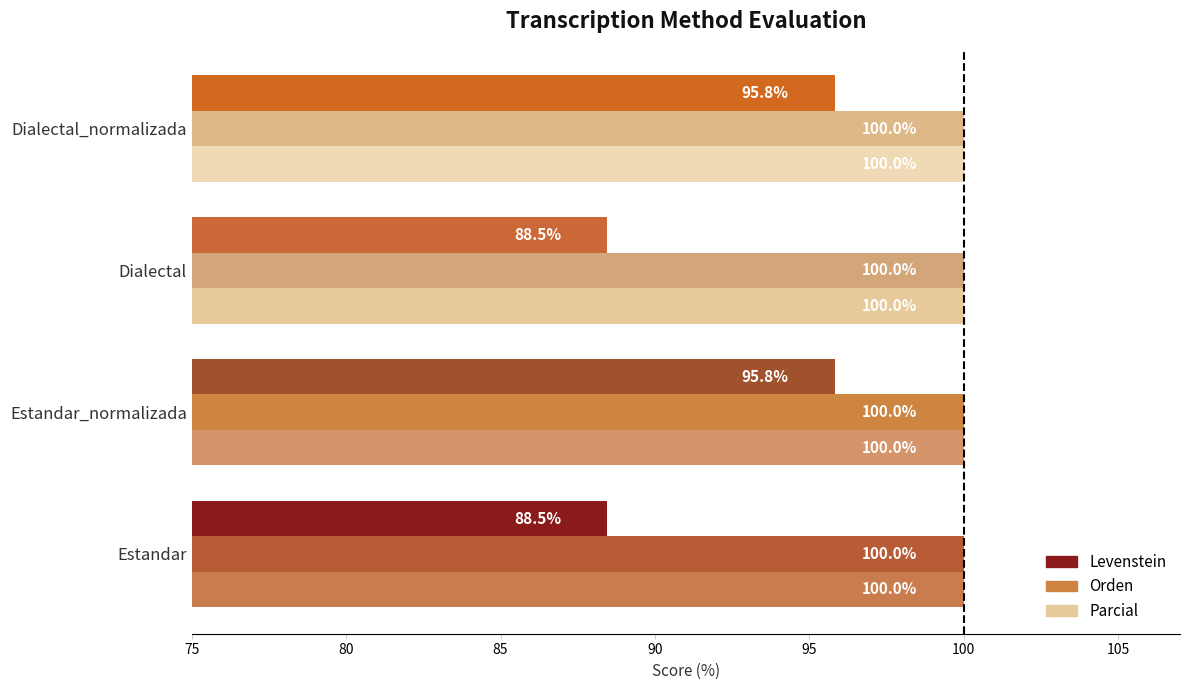

Which series has the largest range (max minus min)?

Levenstein